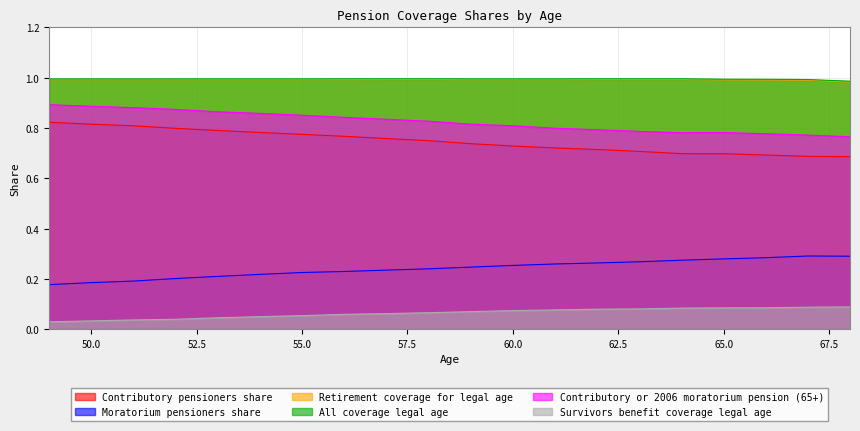

Which series has the largest range (max minus min)?

Contributory pensioners share